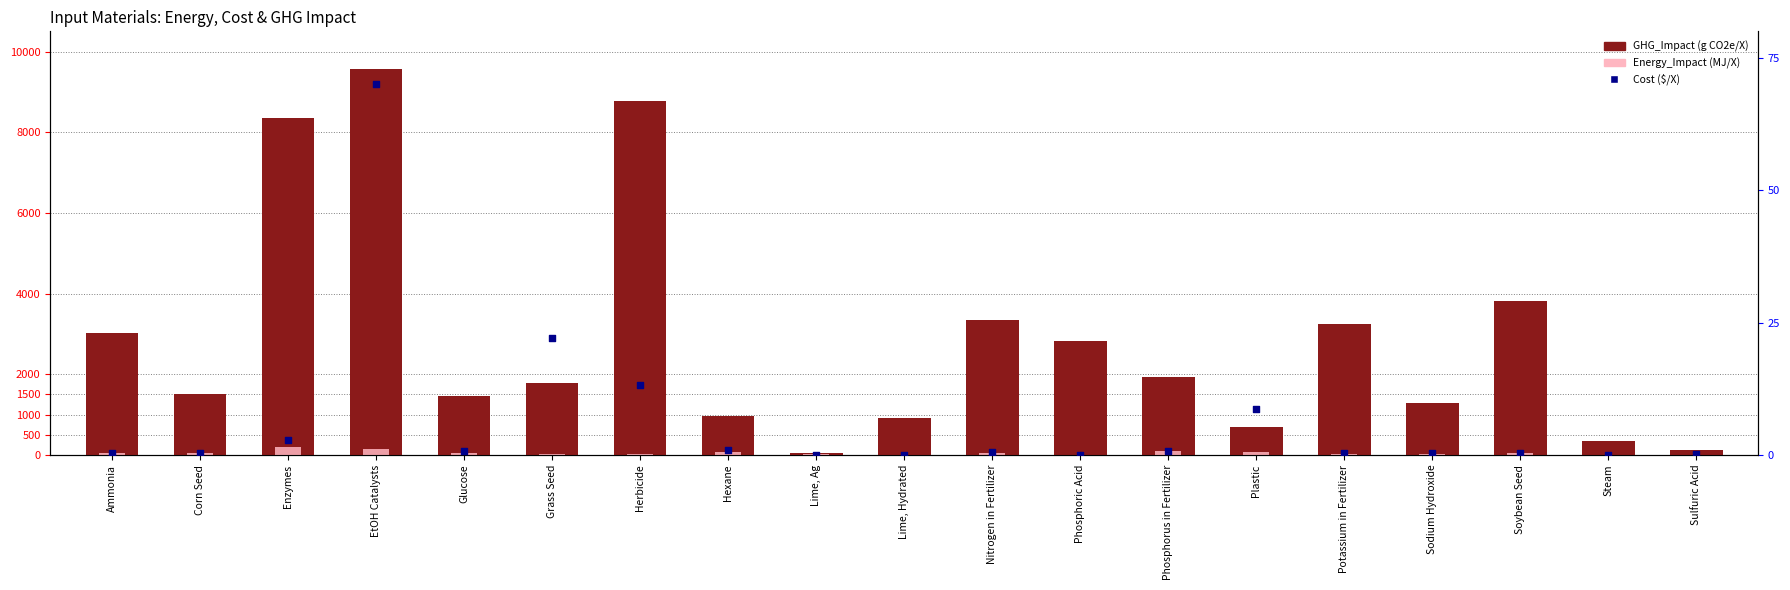

Which series contains the highest Y value?

GHG_Impact (g CO2e/X)